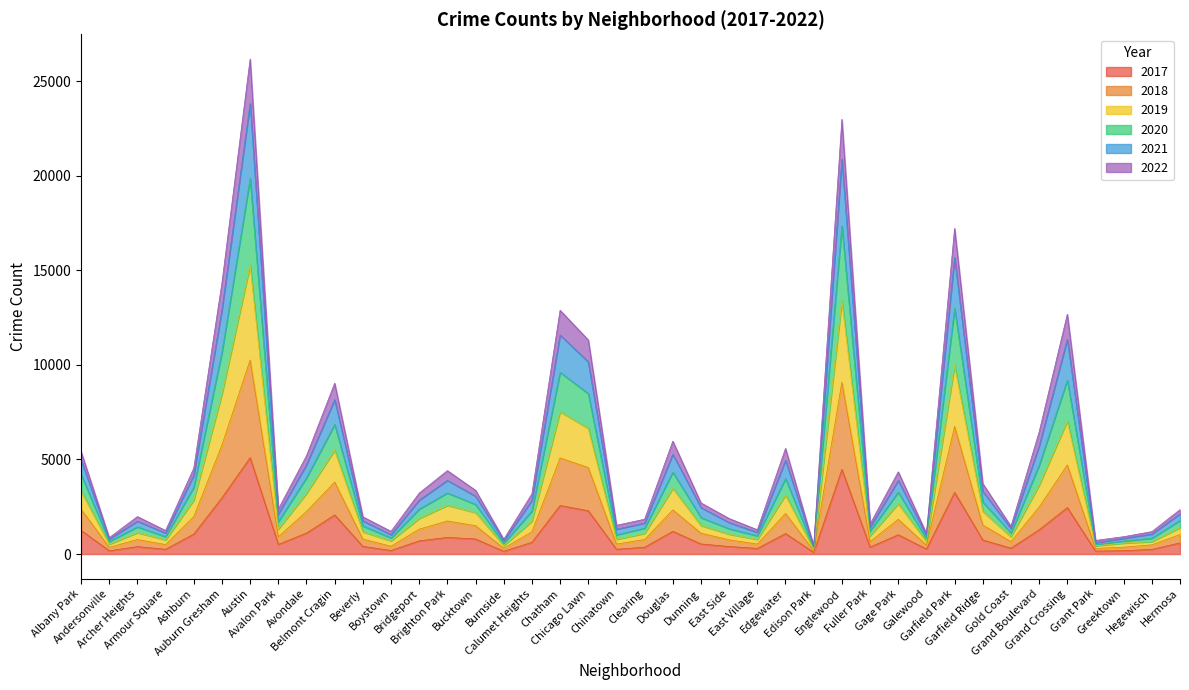

Is the value of 2021 at Beverly greater than the value of 2017 at East Village?

Yes